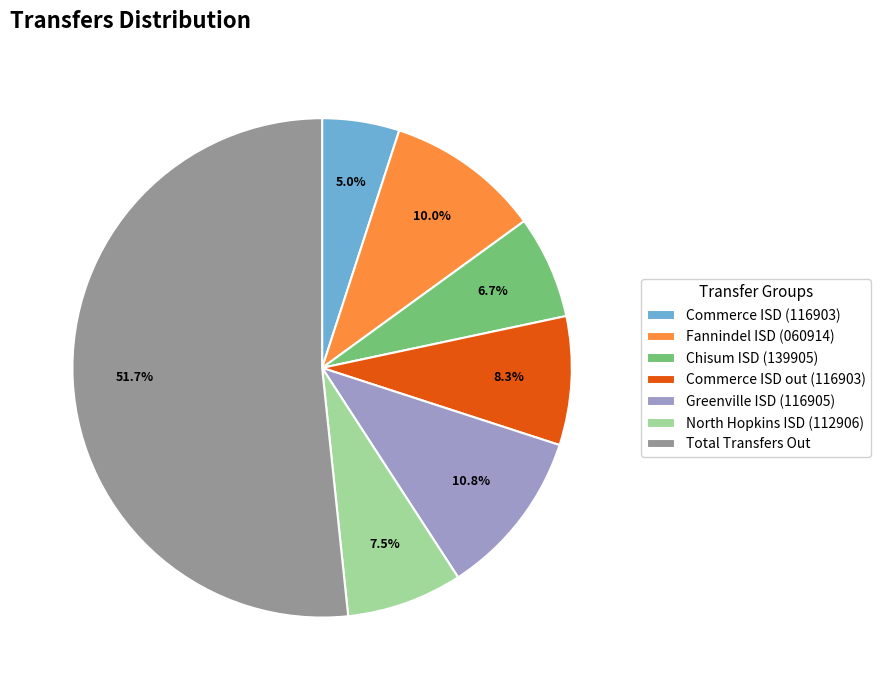

The Total Transfers Out slice represents 64% of the pie. True or false?

False